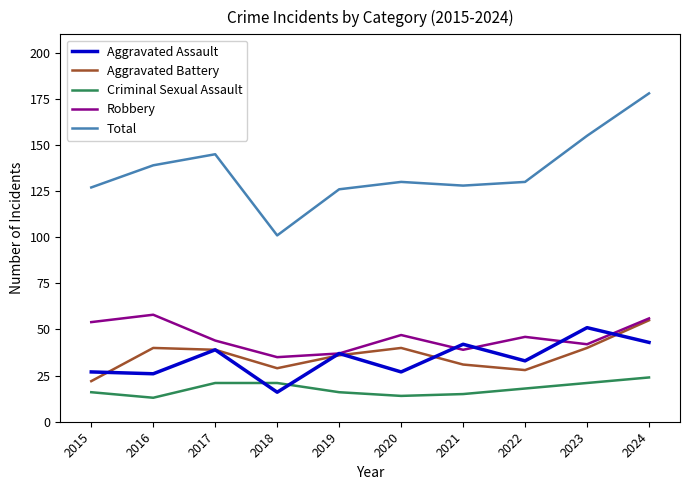

In Robbery, how many points are higher than both neighbors (excluding endpoints)?

3